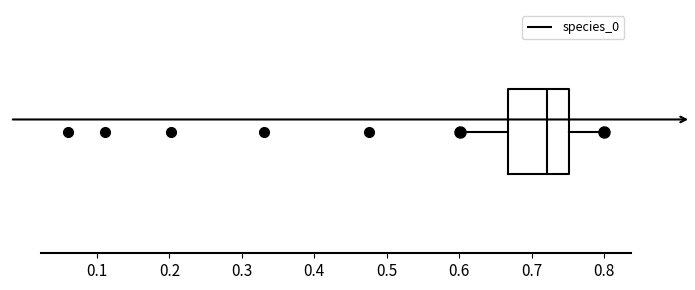

Transcribe this box plot: give where the median line is, the range the box spans, and where the two whiskers end, as read against the x-axis. The values are not printed on the chart, so give them approximately, as read against the axis.

median 0.72, box 0.67 to 0.75, whiskers 0.60 to 0.80